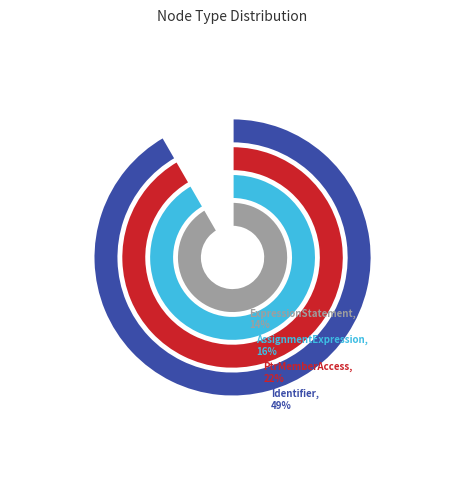

Does any single category account for the majority?

No